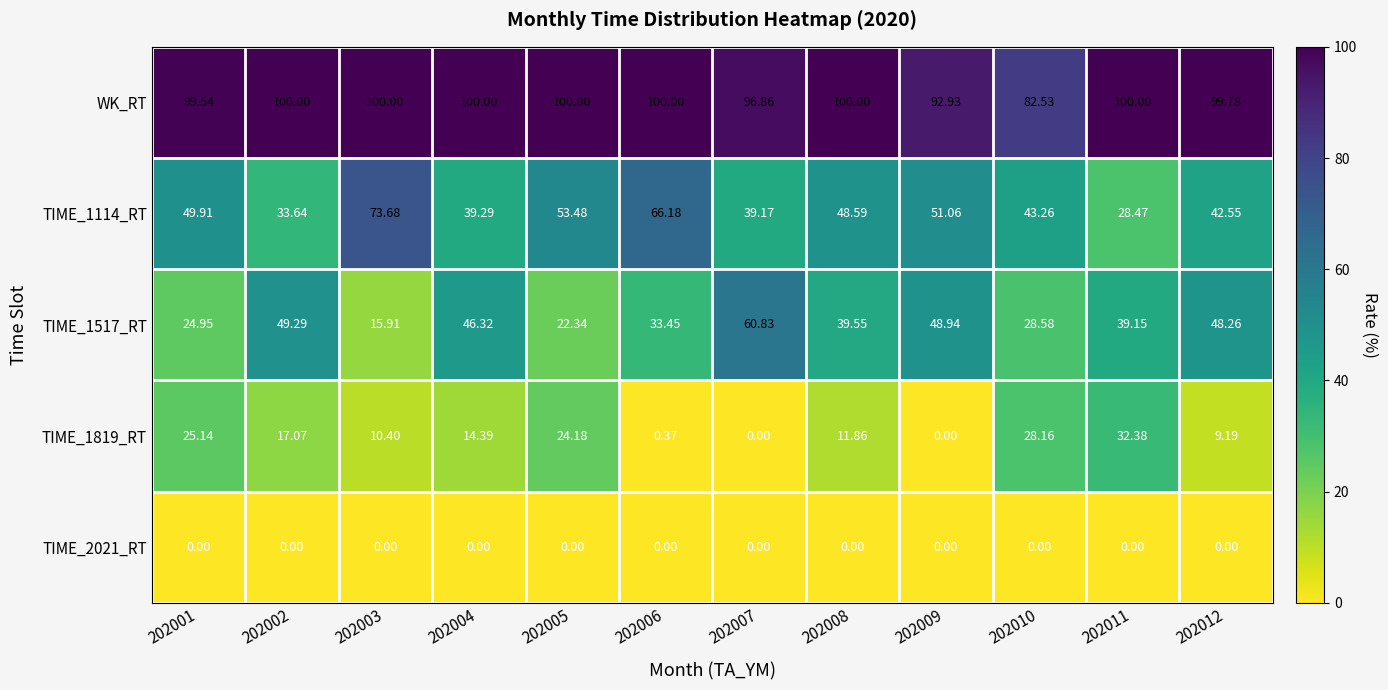

Which series has the largest total across all categories?

WK_RT